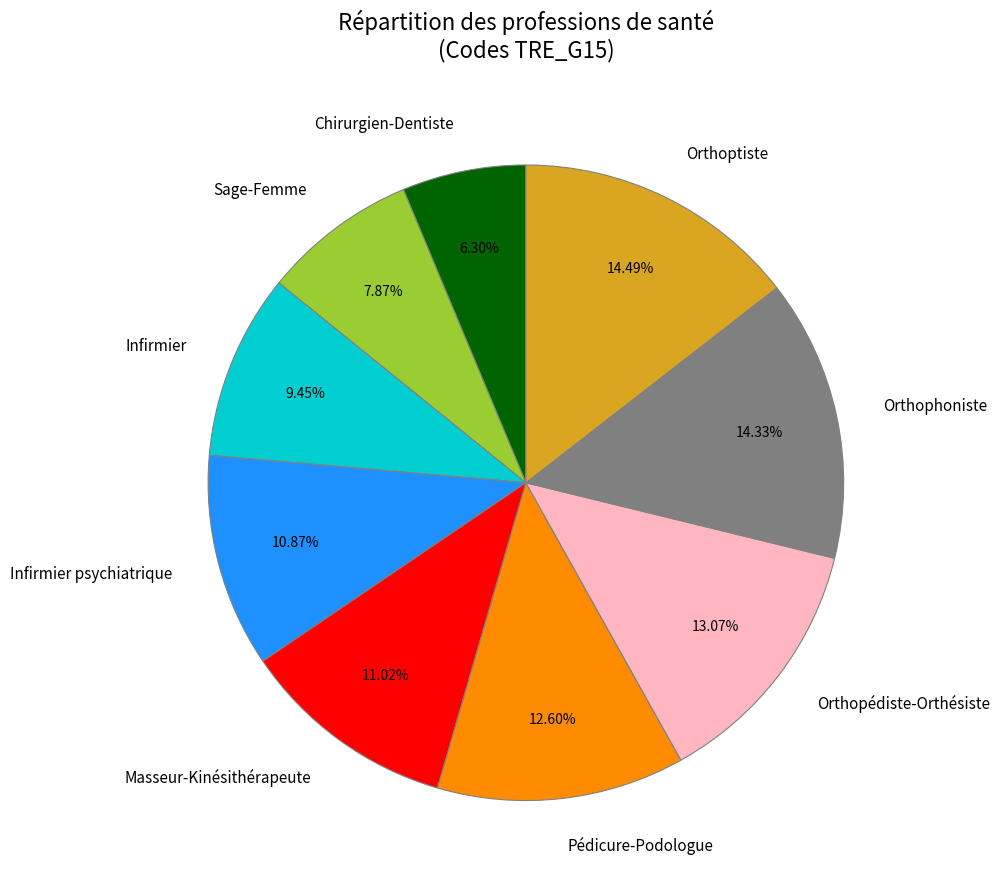

To the nearest percent, what is the difference between the largest and smallest slice percentages?

8%